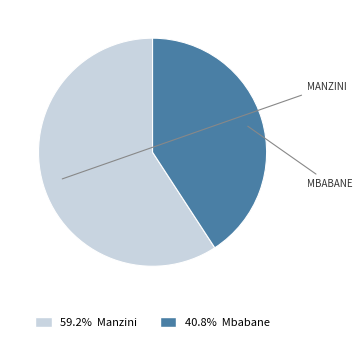

Is there a majority slice in this chart?

Yes